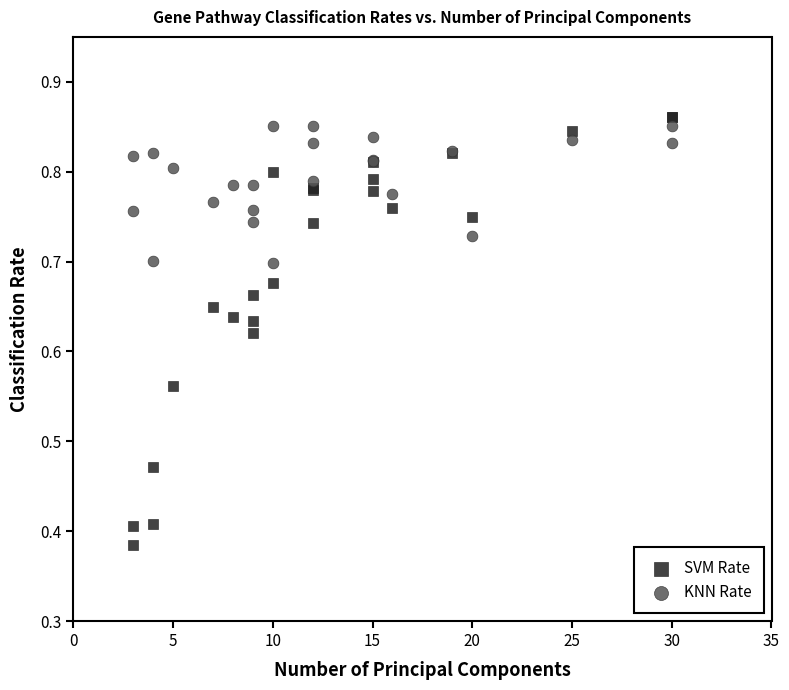

Which series reaches the maximum Y coordinate?

SVM Rate